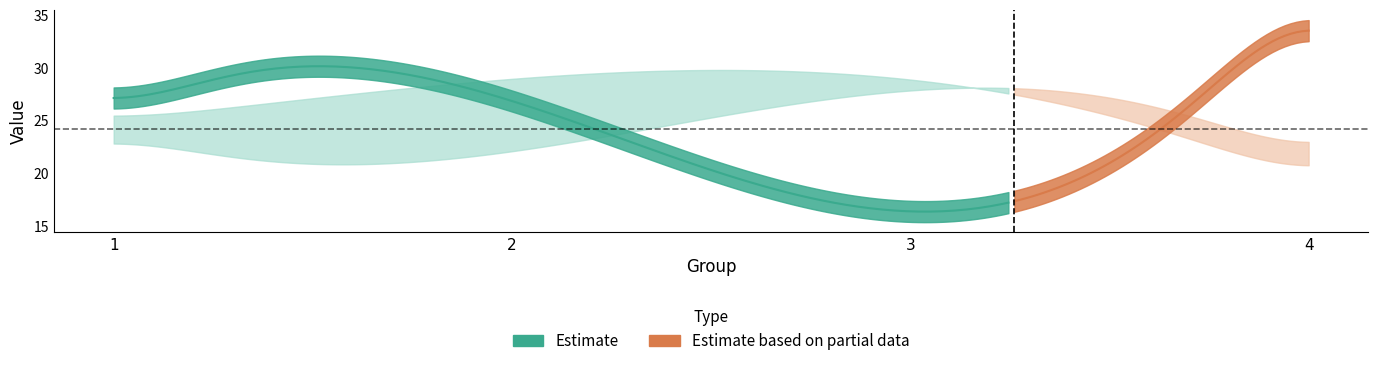

Between 2 and 4, which is larger?

4